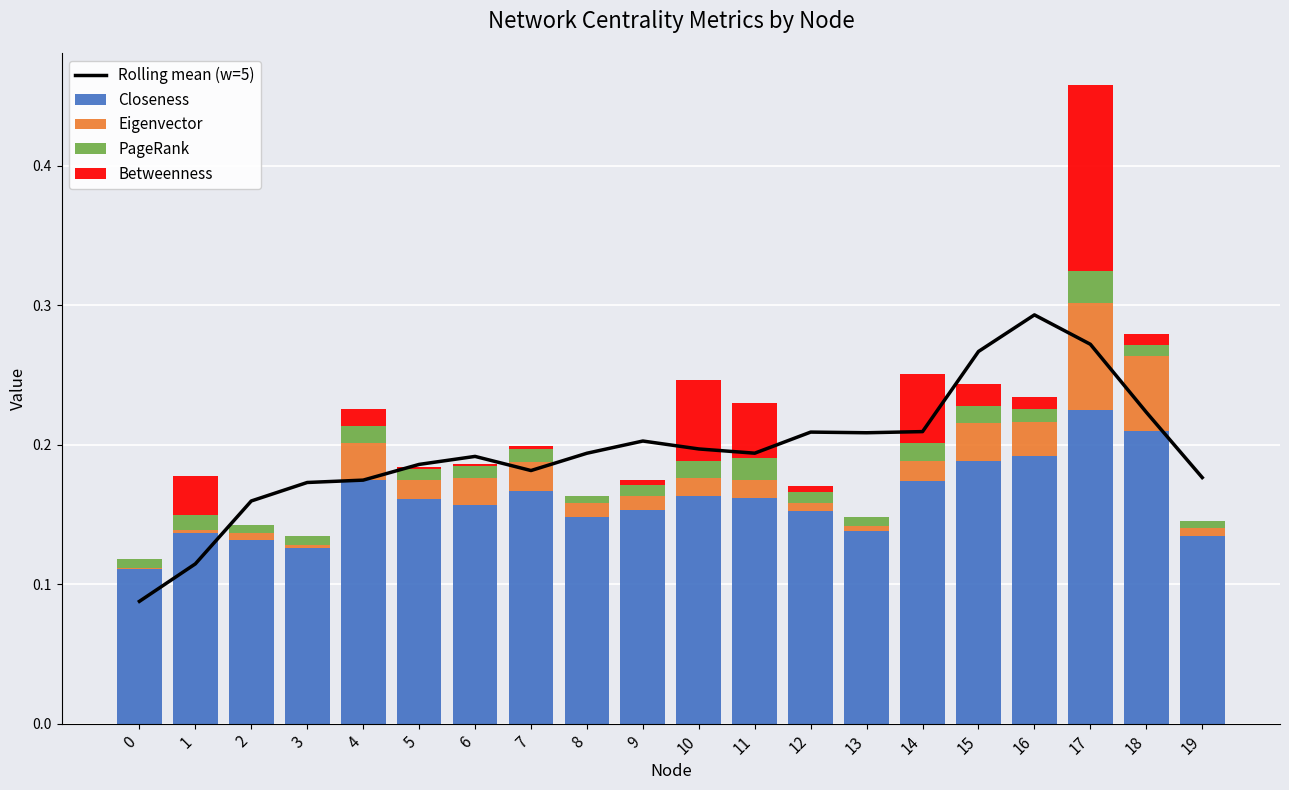

Reading left to right, extract all data points from this chart.

Rolling mean (w=5): 0=0.1	1=0.1	2=0.2	3=0.2	4=0.2	5=0.2	6=0.2	7=0.2	8=0.2	9=0.2	10=0.2	11=0.2	12=0.2	13=0.2	14=0.2	15=0.3	16=0.3	17=0.3	18=0.2	19=0.2
Closeness: 0=0.1	1=0.1	2=0.1	3=0.1	4=0.2	5=0.2	6=0.2	7=0.2	8=0.1	9=0.2	10=0.2	11=0.2	12=0.2	13=0.1	14=0.2	15=0.2	16=0.2	17=0.2	18=0.2	19=0.1
Eigenvector: 0=0.0	1=0.0	2=0.0	3=0.0	4=0.0	5=0.0	6=0.0	7=0.0	8=0.0	9=0.0	10=0.0	11=0.0	12=0.0	13=0.0	14=0.0	15=0.0	16=0.0	17=0.1	18=0.1	19=0.0
PageRank: 0=0.0	1=0.0	2=0.0	3=0.0	4=0.0	5=0.0	6=0.0	7=0.0	8=0.0	9=0.0	10=0.0	11=0.0	12=0.0	13=0.0	14=0.0	15=0.0	16=0.0	17=0.0	18=0.0	19=0.0
Betweenness: 0=0.0	1=0.0	2=0.0	3=0.0	4=0.0	5=0.0	6=0.0	7=0.0	8=0.0	9=0.0	10=0.1	11=0.0	12=0.0	13=0.0	14=0.0	15=0.0	16=0.0	17=0.1	18=0.0	19=0.0